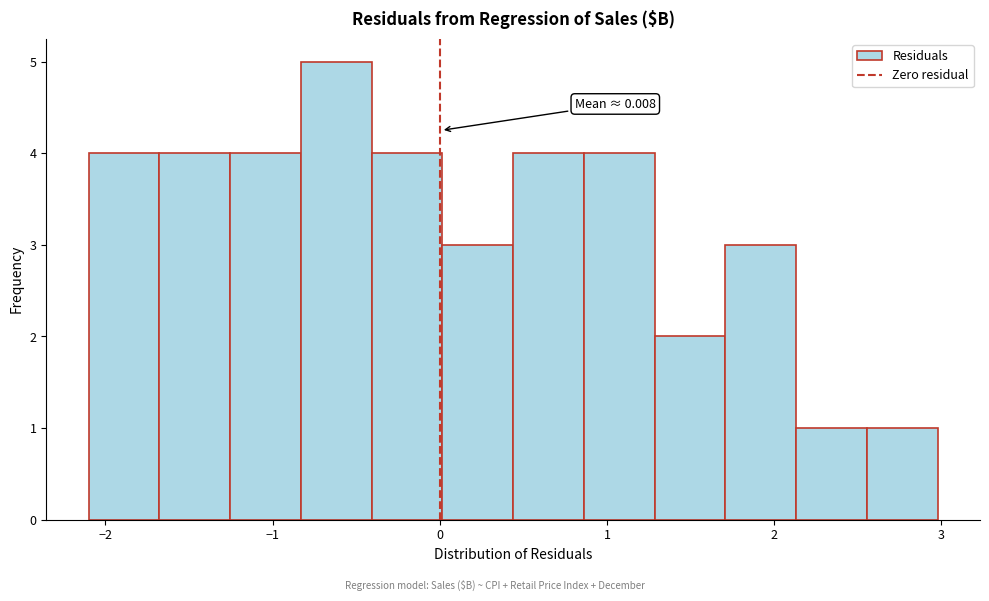

Over which range of the x-axis is the bar tallest?

-0.8 to -0.4